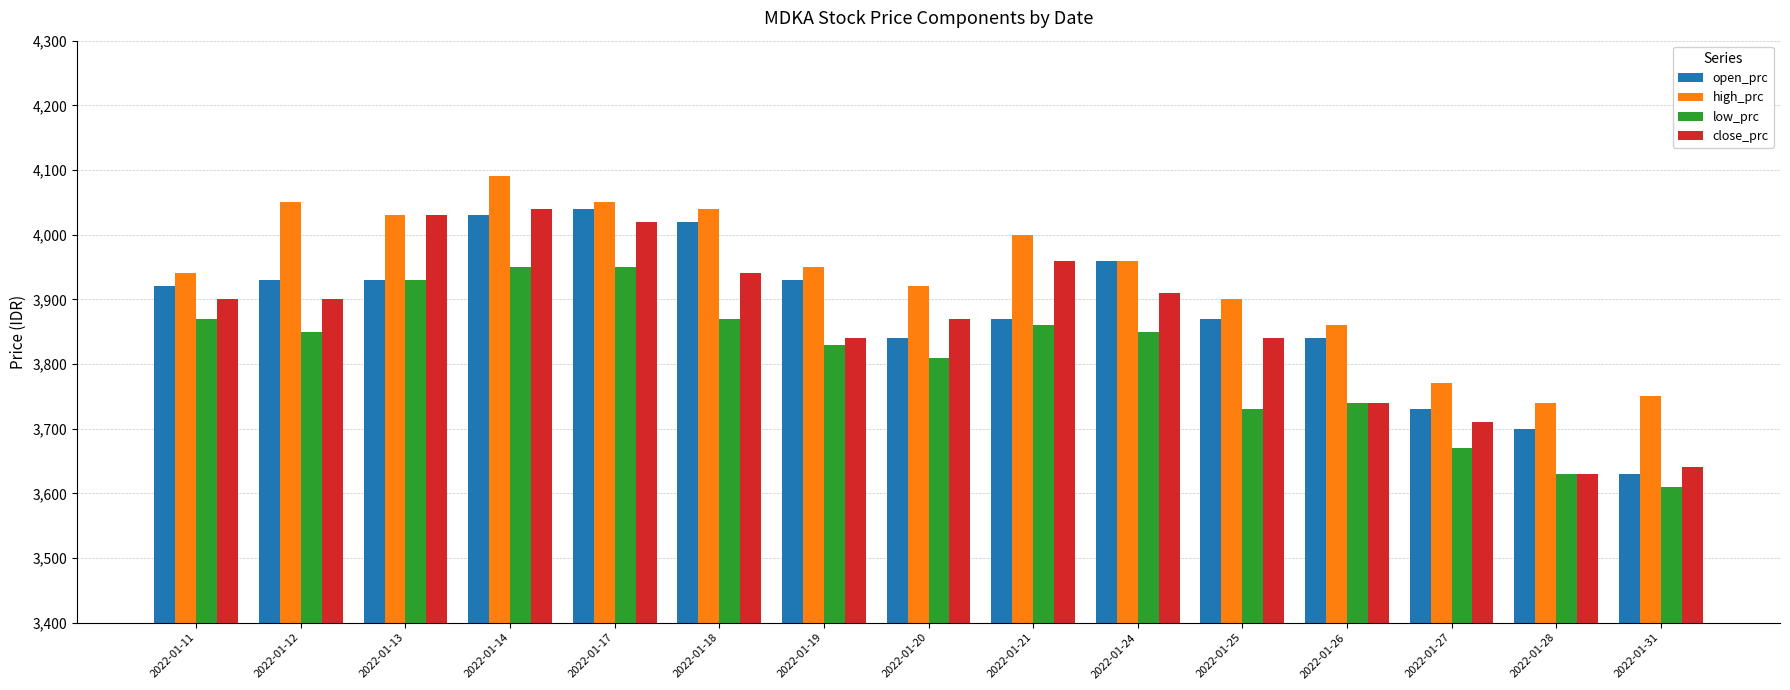

What is the approximate value of low_prc at 2022-01-20, to the nearest 10?

3810